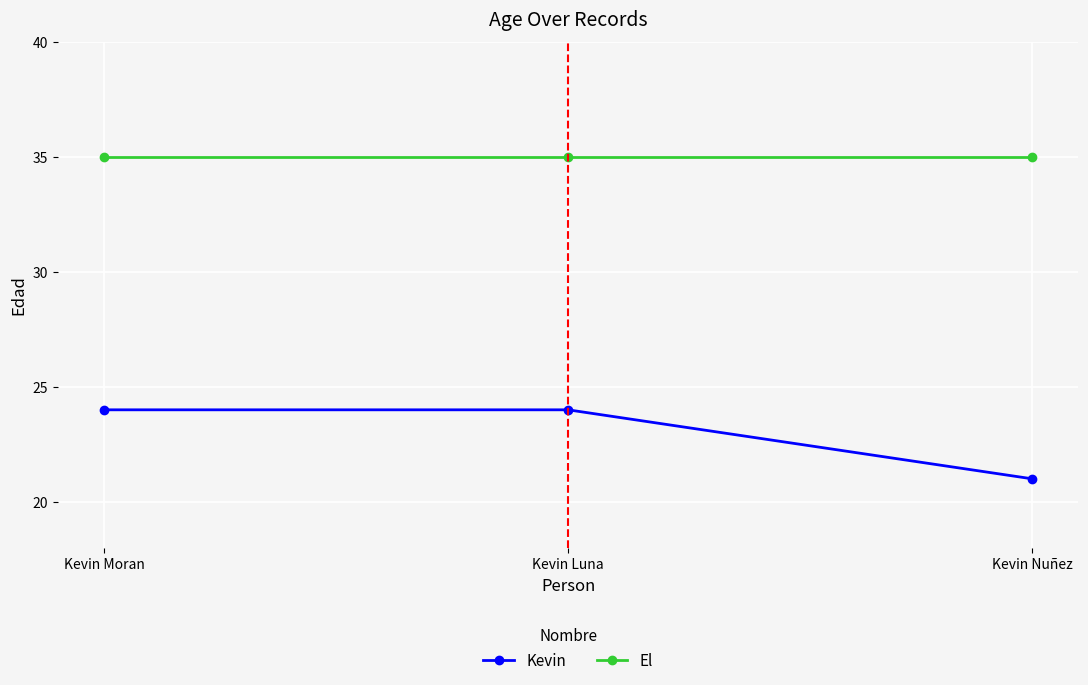

Reading left to right, extract all data points from this chart.

Kevin: 24	24	21
El: 35	35	35